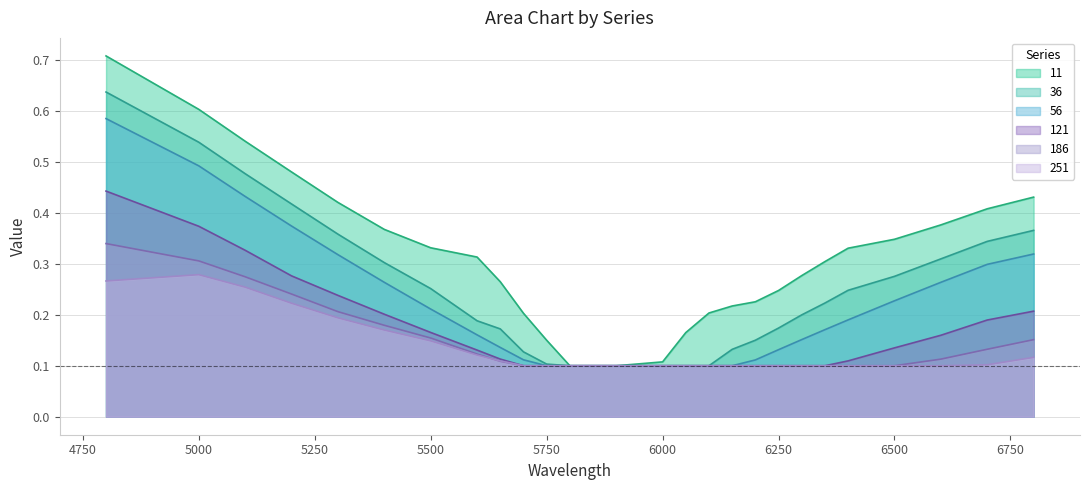

Between 4800 and 5900, which series saw the biggest shift?

11